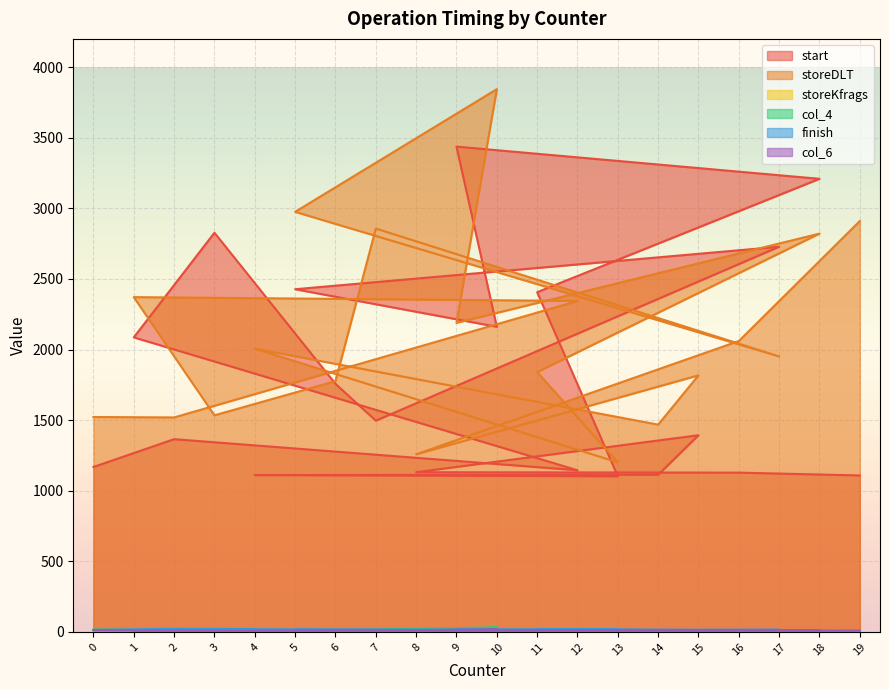

How many values in the start series are below 1496?

10